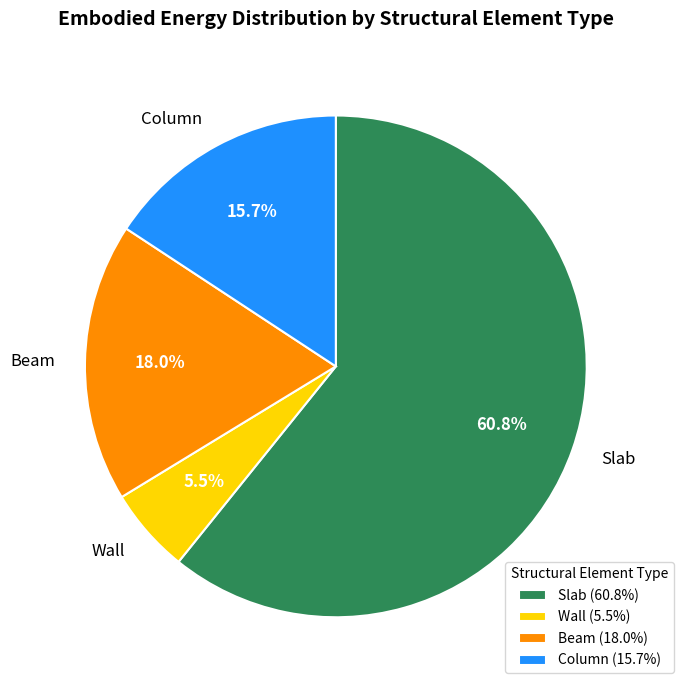

To the nearest percent, what is the difference between the largest and smallest slice percentages?

55%